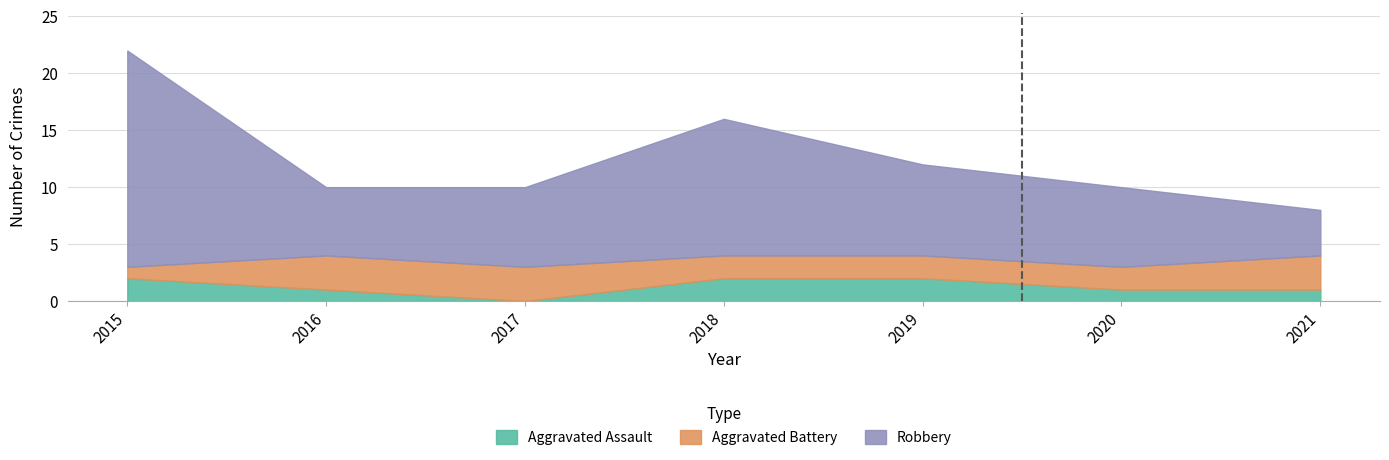

In Aggravated Assault, how many points are lower than both neighbors (excluding endpoints)?

1